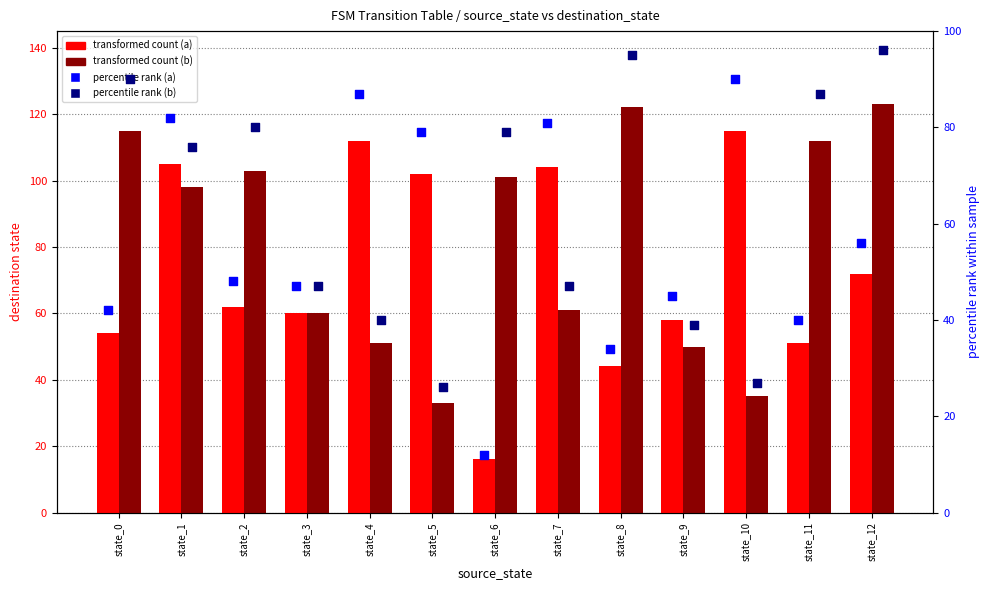

Which series reaches the minimum Y coordinate?

percentile rank (a)